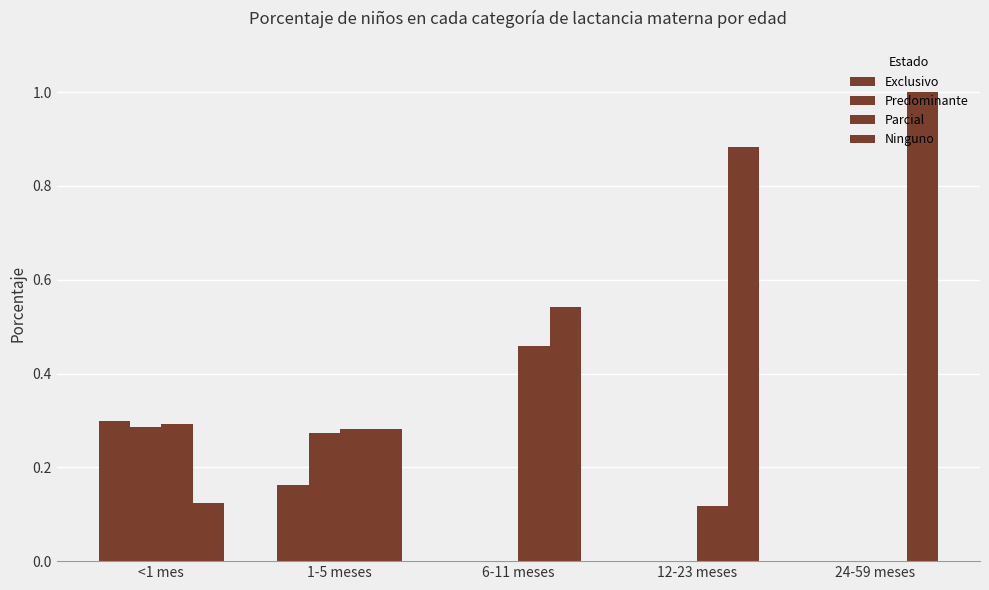

Is it true that Ninguno equals 0.9 at 12-23 meses?

True